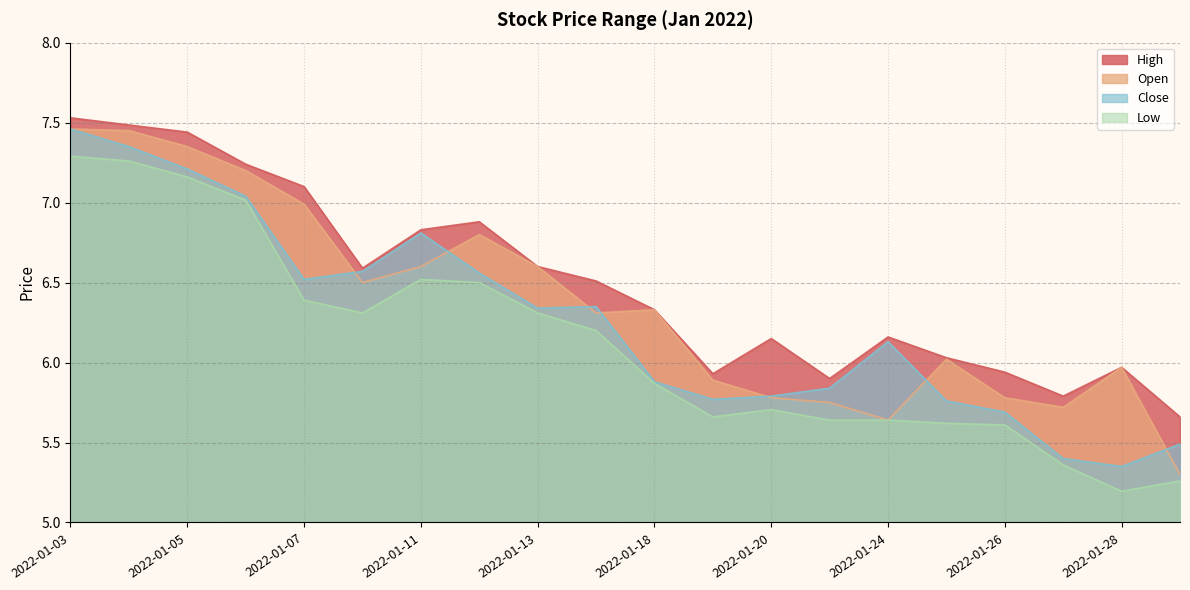

What is the approximate value of Close at 2022-01-31?

5.5